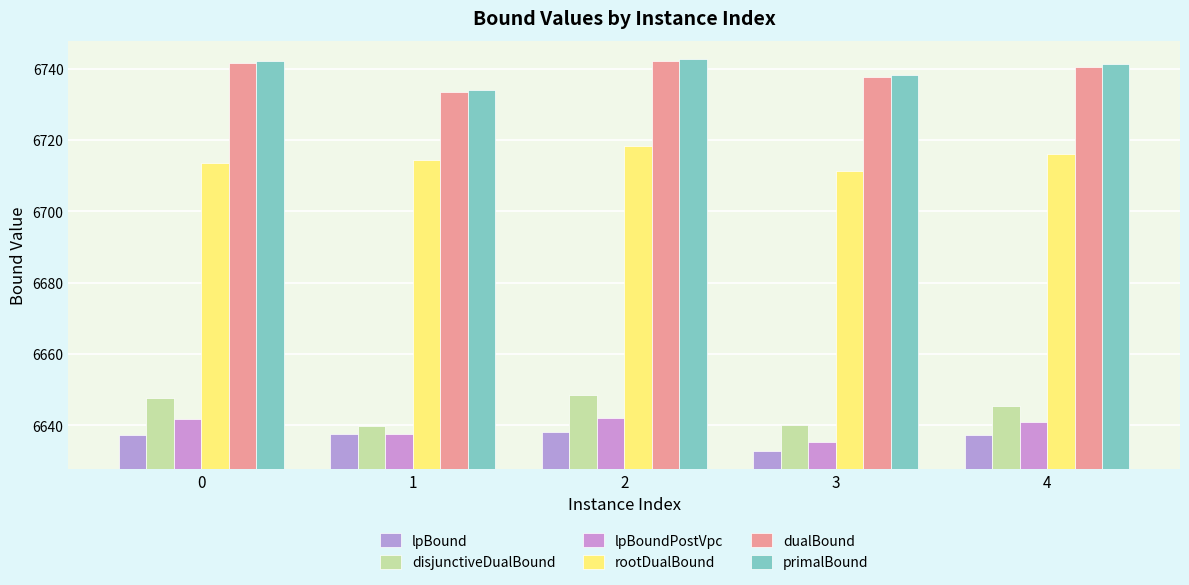

How many distinct data groups are displayed?

6